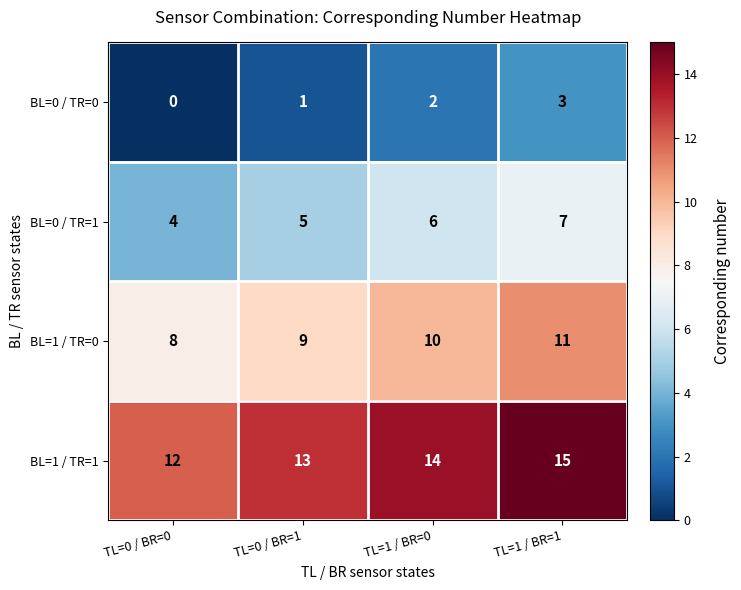

What is the maximum value shown in the chart?

15